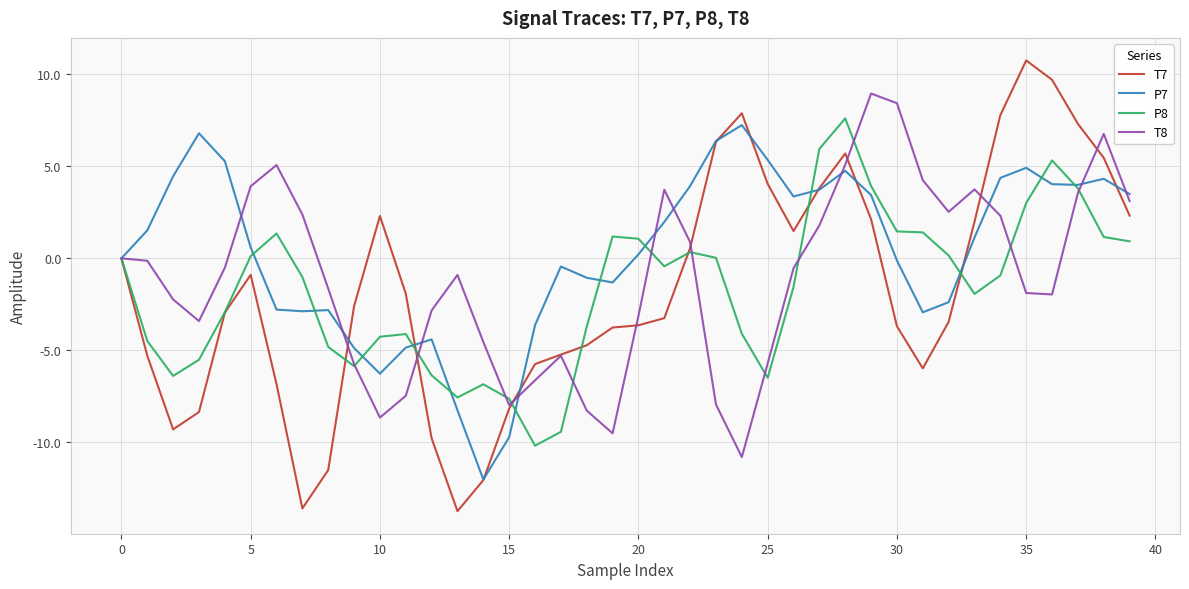

What is the difference between the second highest and second lowest values in the P8 series?

15.4